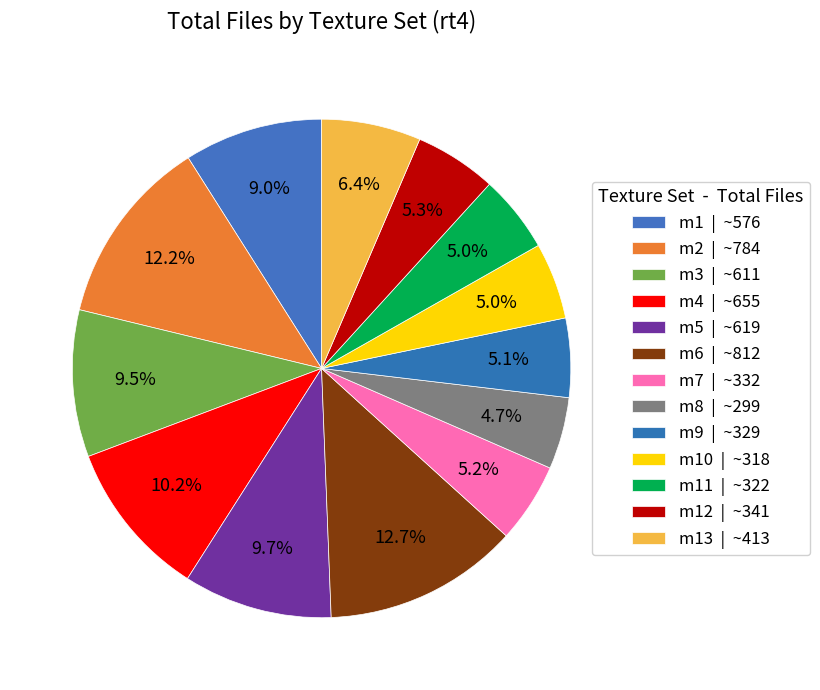

Rank the categories by value from lowest to highest.

m8, m10, m11, m9, m7, m12, m13, m1, m3, m5, m4, m2, m6